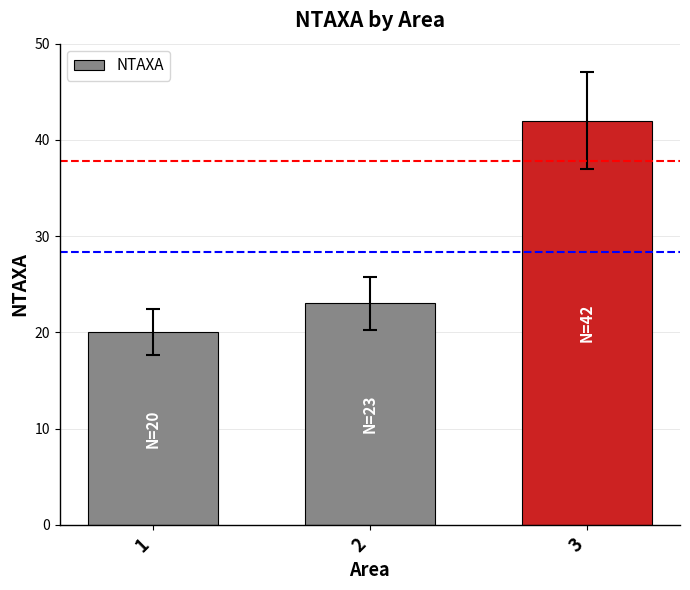

Count the number of categories in the chart.

3